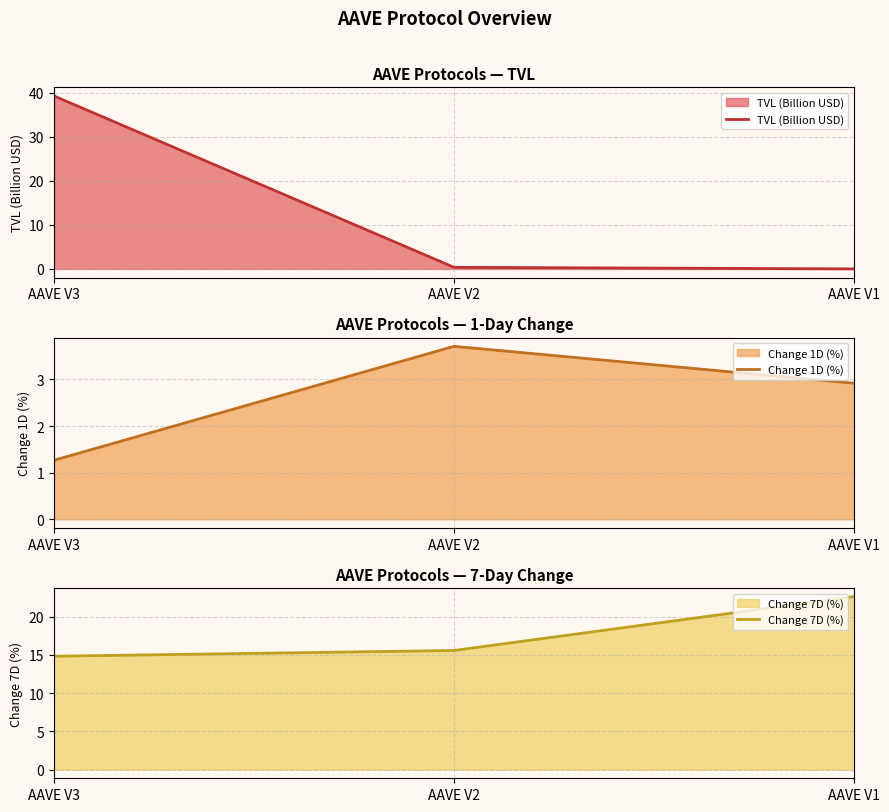

At which category does the chart reach its minimum across all series?

AAVE V1